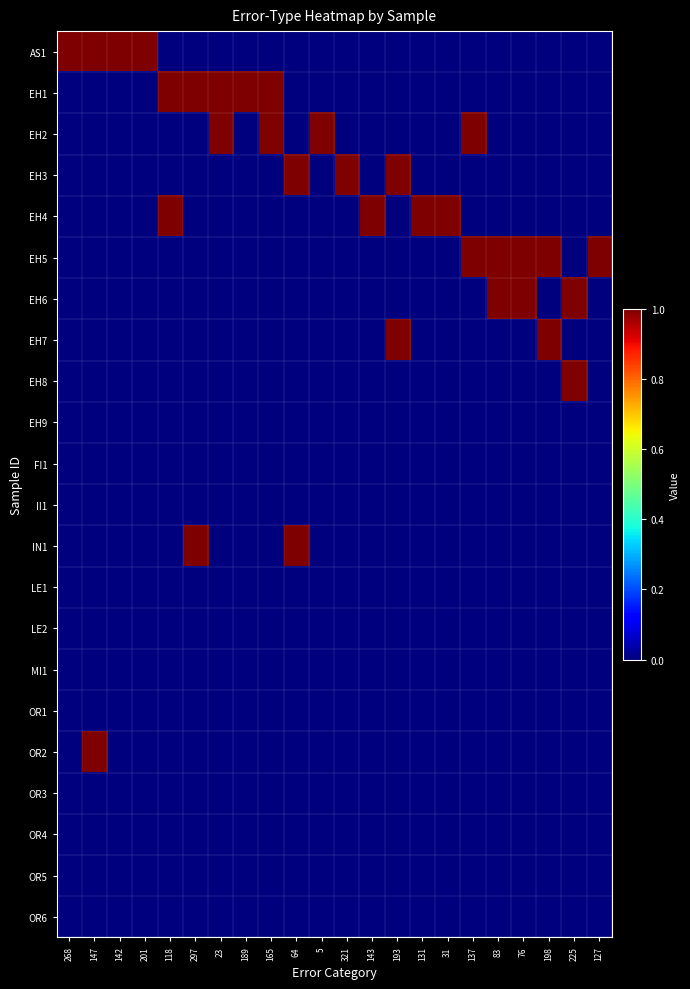

What is the total value across all series at 137?

2